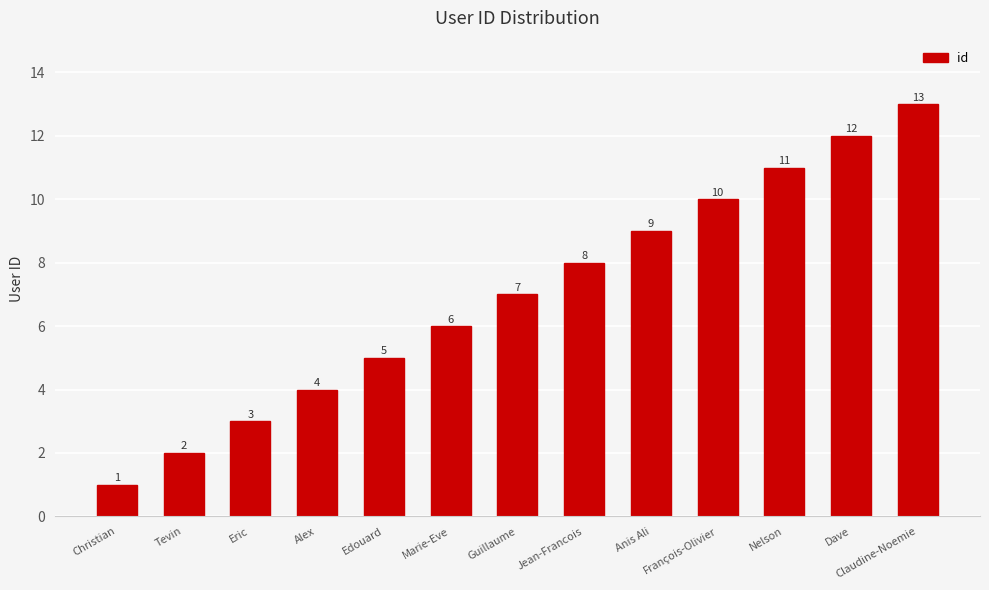

What is the value of the 8th bar from the left?

8